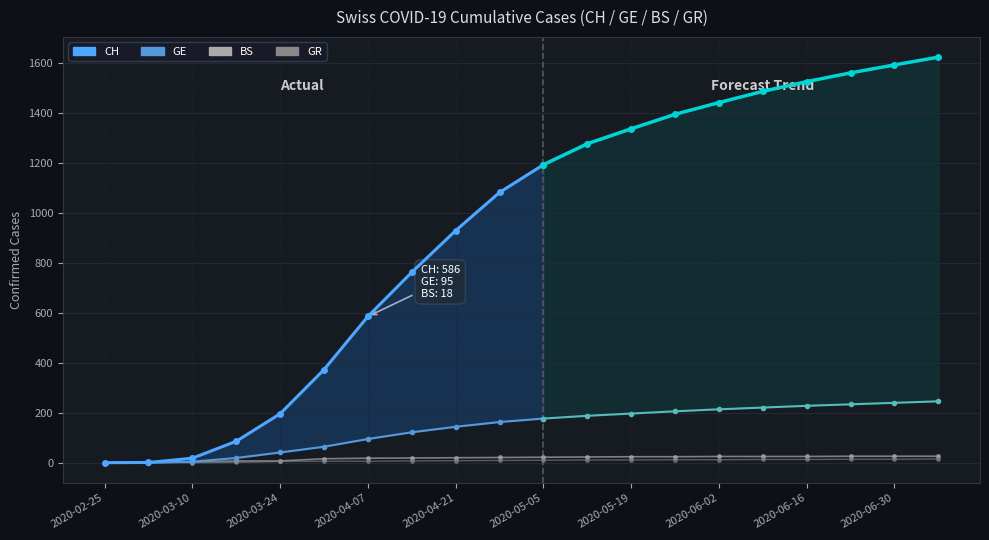

True or false: CH and BS cross at least once.

False